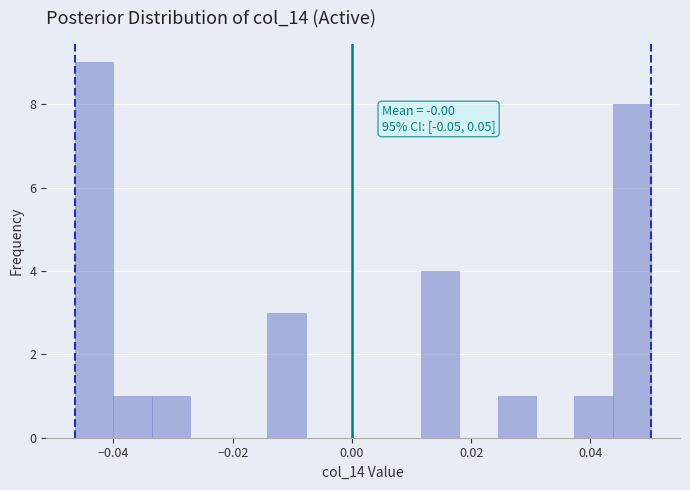

Read against the x-axis, roughly where is the centre of the tallest bar?

-0.044